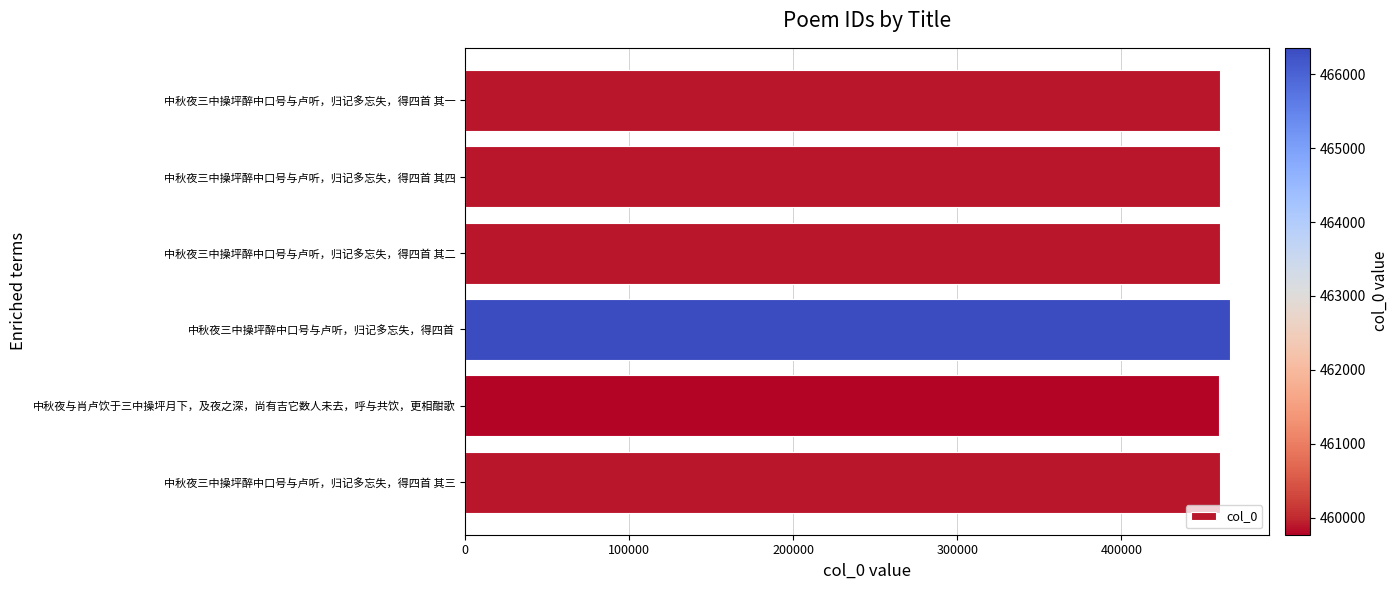

Read the value at 中秋夜与肖卢饮于三中操坪月下，及夜之深，尚有吉它数人未去，呼与共饮，更相酣歌.

459767